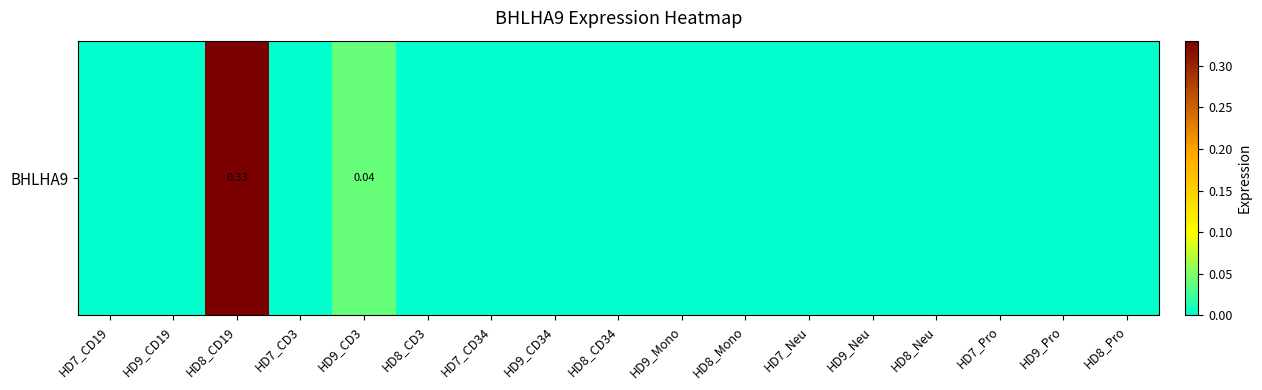

What is the difference between the maximum and minimum values?

0.3